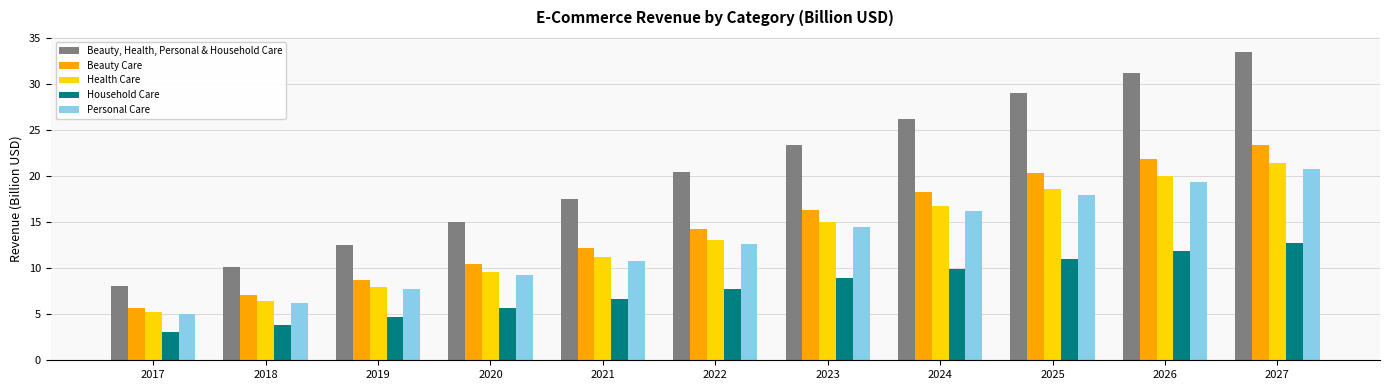

What are all the series names shown in the legend?

Beauty, Health, Personal & Household Care, Beauty Care, Health Care, Household Care, Personal Care